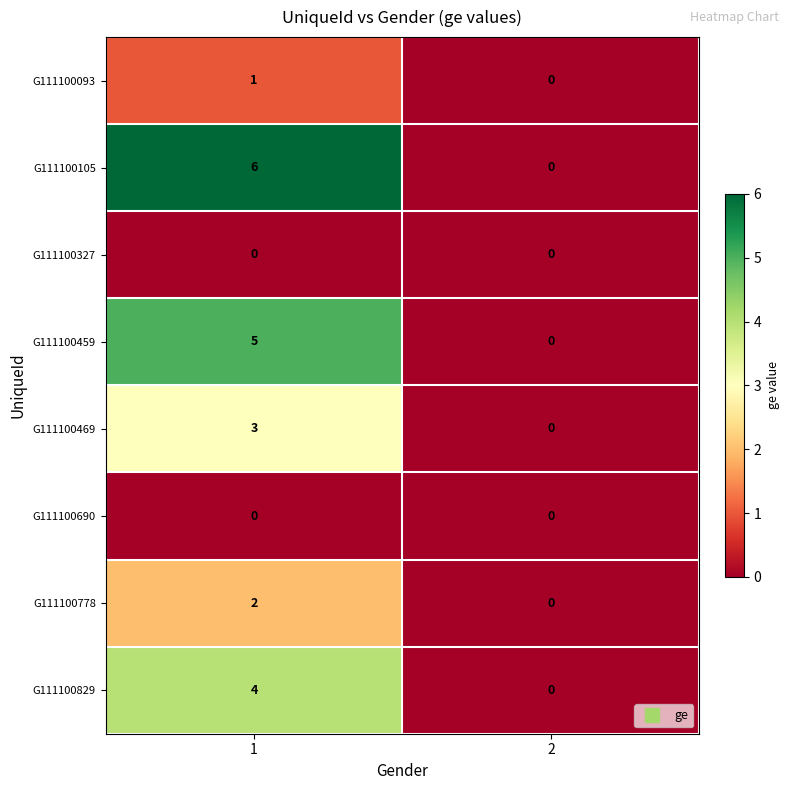

Rank the categories by G111100778 value from lowest to highest.

2, 1